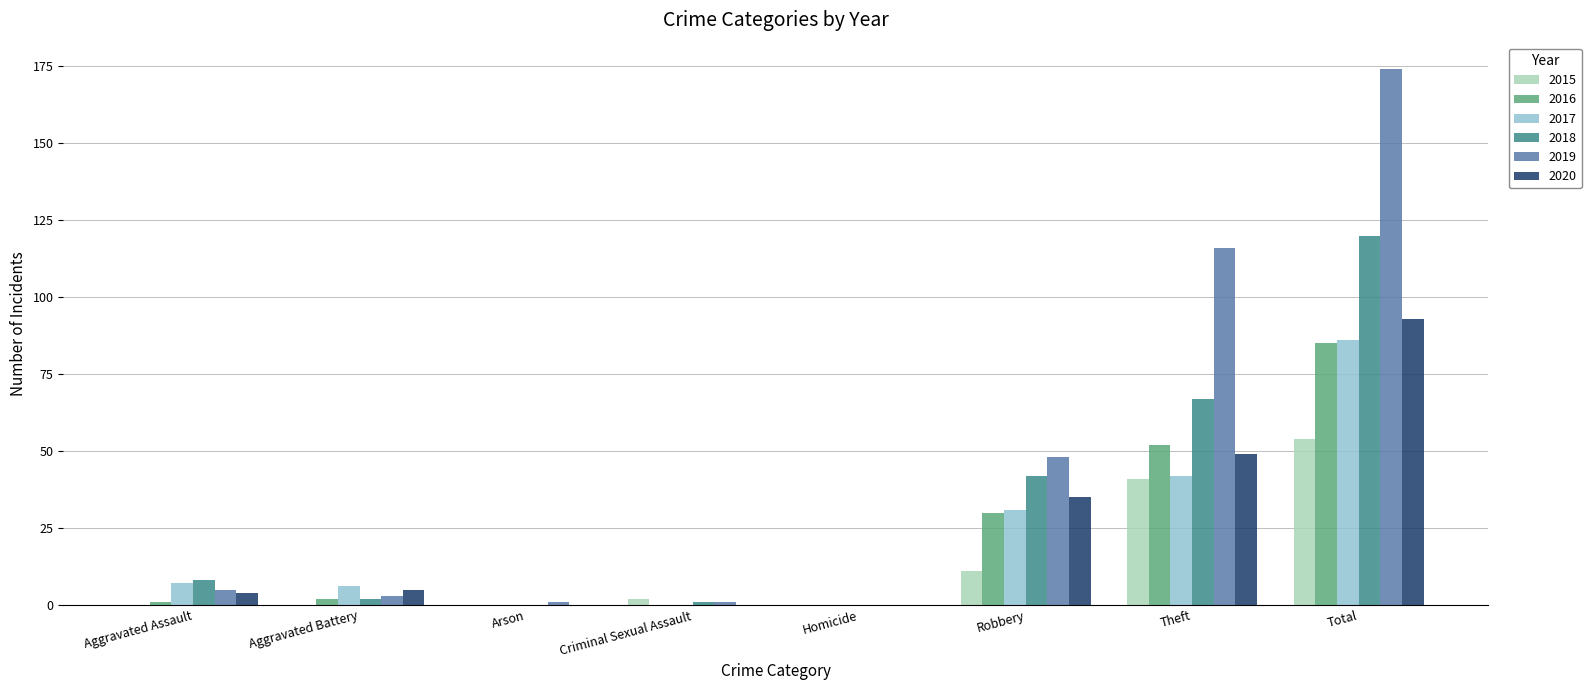

Is the value of 2018 at Total greater than the value of 2020 at Arson?

Yes